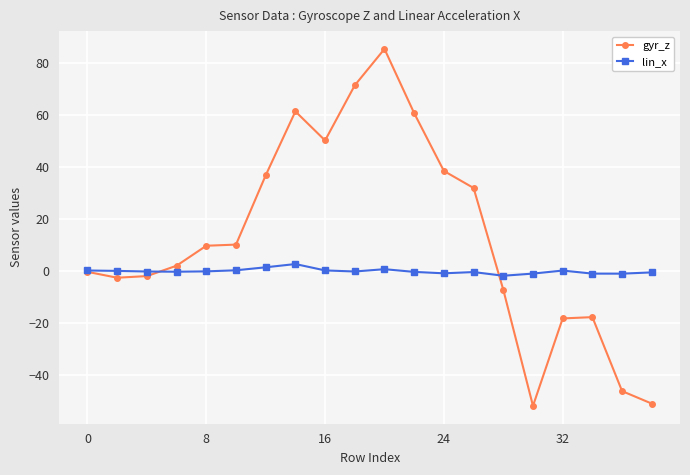

Which series has the widest spread of values?

gyr_z